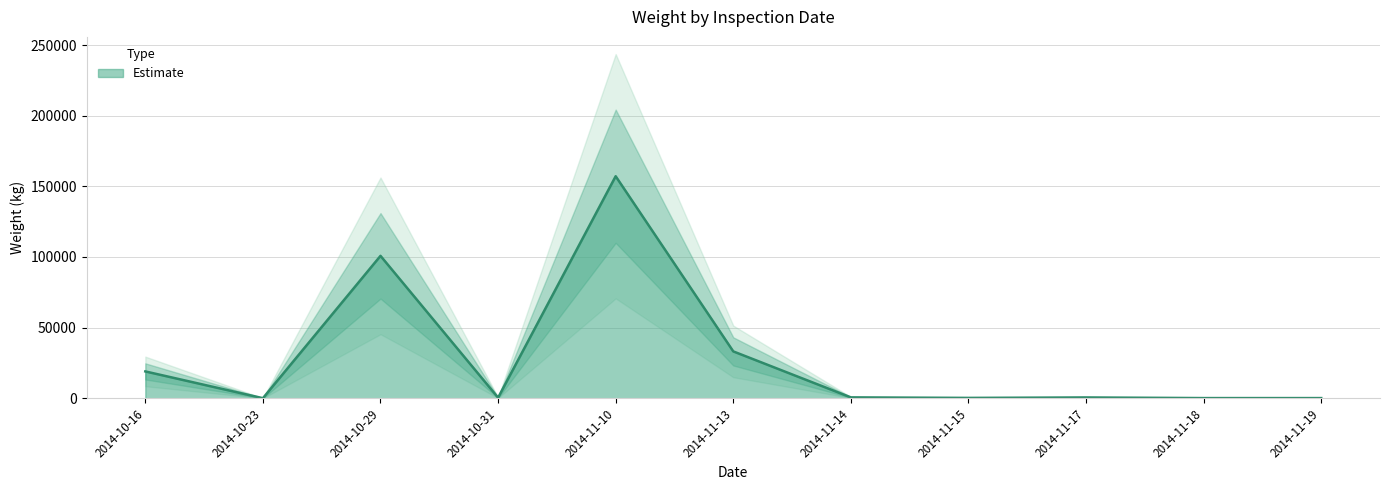

What is the change in value from 2014-10-16 to 2014-11-19?

-18874.4